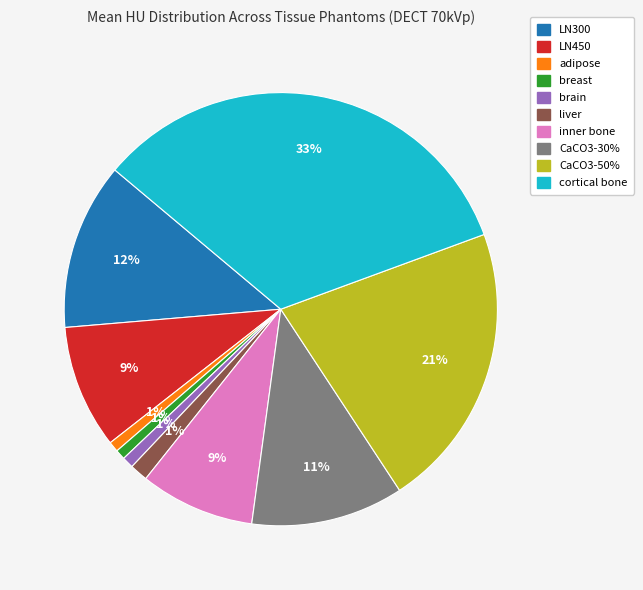

To the nearest percent, what portion does breast represent?

1%